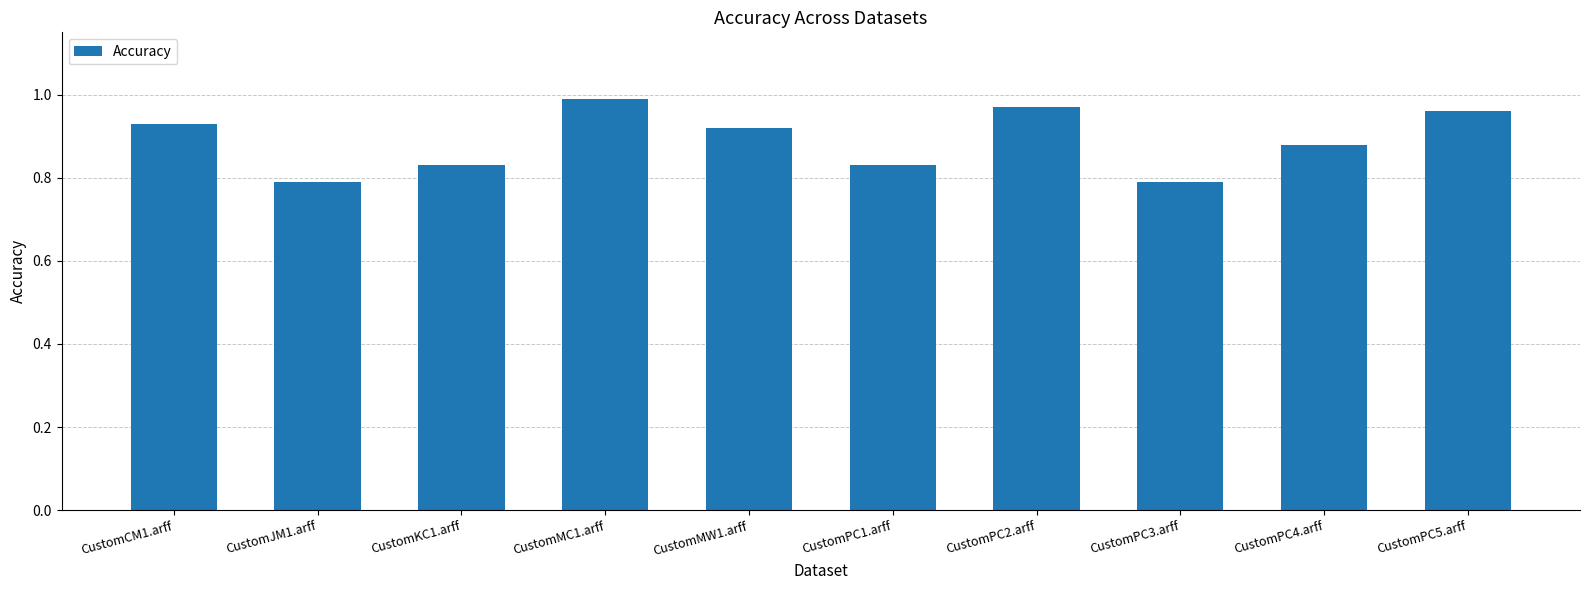

The value at CustomPC3.arff is 0.8. True or false?

True